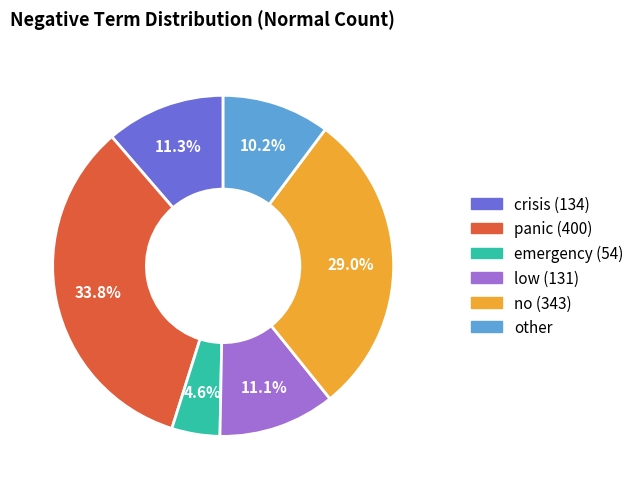

Is there any slice that represents more than half of the pie?

No